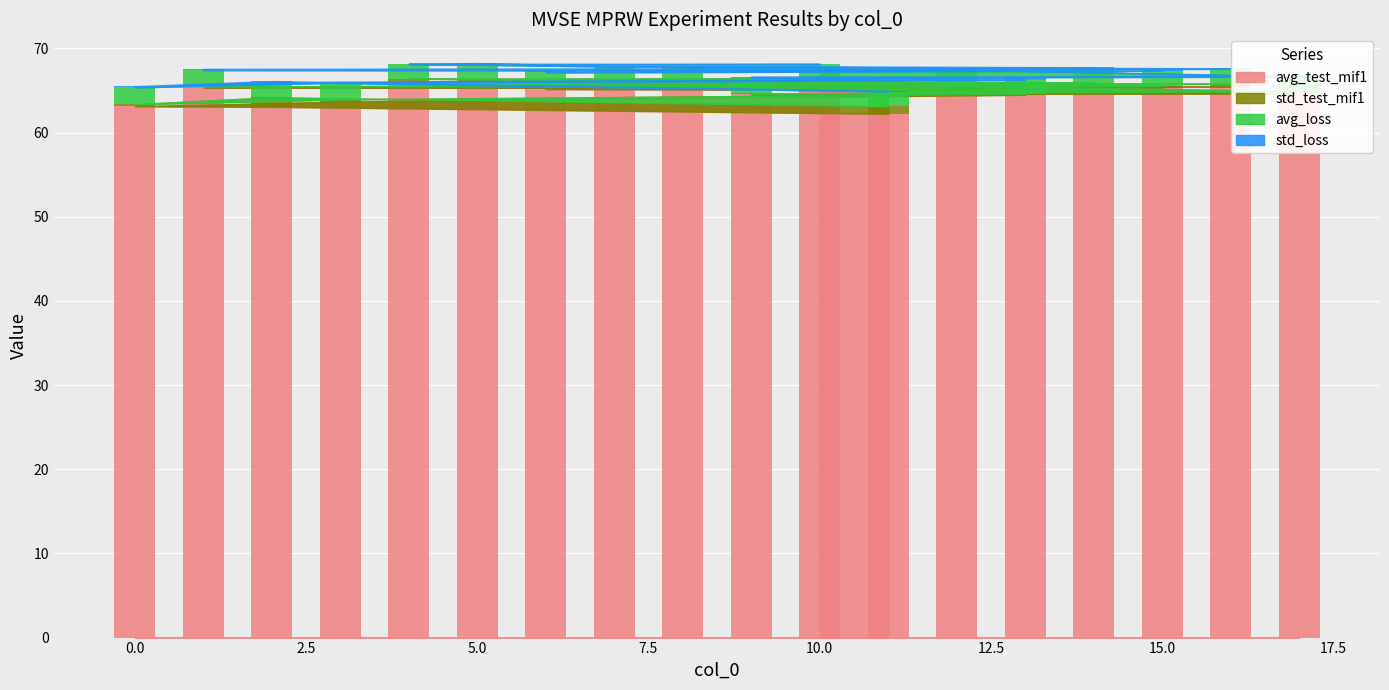

Reading left to right, extract all data points from this chart.

avg_test_mif1: 10=66.1	4=66.0	5=66.0	7=65.6	14=65.6	8=65.4	16=65.4	1=65.3	15=65.3	6=65.2	12=65.0	17=64.6	9=64.6	13=64.5	3=63.7	0=63.1	2=63.0	11=62.2
std_test_mif1: 10=0.4	4=0.3	5=0.3	7=0.5	14=0.4	8=0.6	16=0.4	1=0.1	15=0.3	6=0.4	12=0.6	17=0.3	9=0.1	13=0.1	3=0.3	0=0.2	2=1.1	11=0.9
avg_loss: 10=1.7	4=1.7	5=1.7	7=1.7	14=1.8	8=1.7	16=1.8	1=1.9	15=1.8	6=1.6	12=1.9	17=1.7	9=1.9	13=1.6	3=2.0	0=2.0	2=1.8	11=1.8
std_loss: 10=0.0	4=0.1	5=0.2	7=0.0	14=0.0	8=0.1	16=0.1	1=0.1	15=0.2	6=0.1	12=0.0	17=0.0	9=0.1	13=0.2	3=0.1	0=0.2	2=0.1	11=0.1